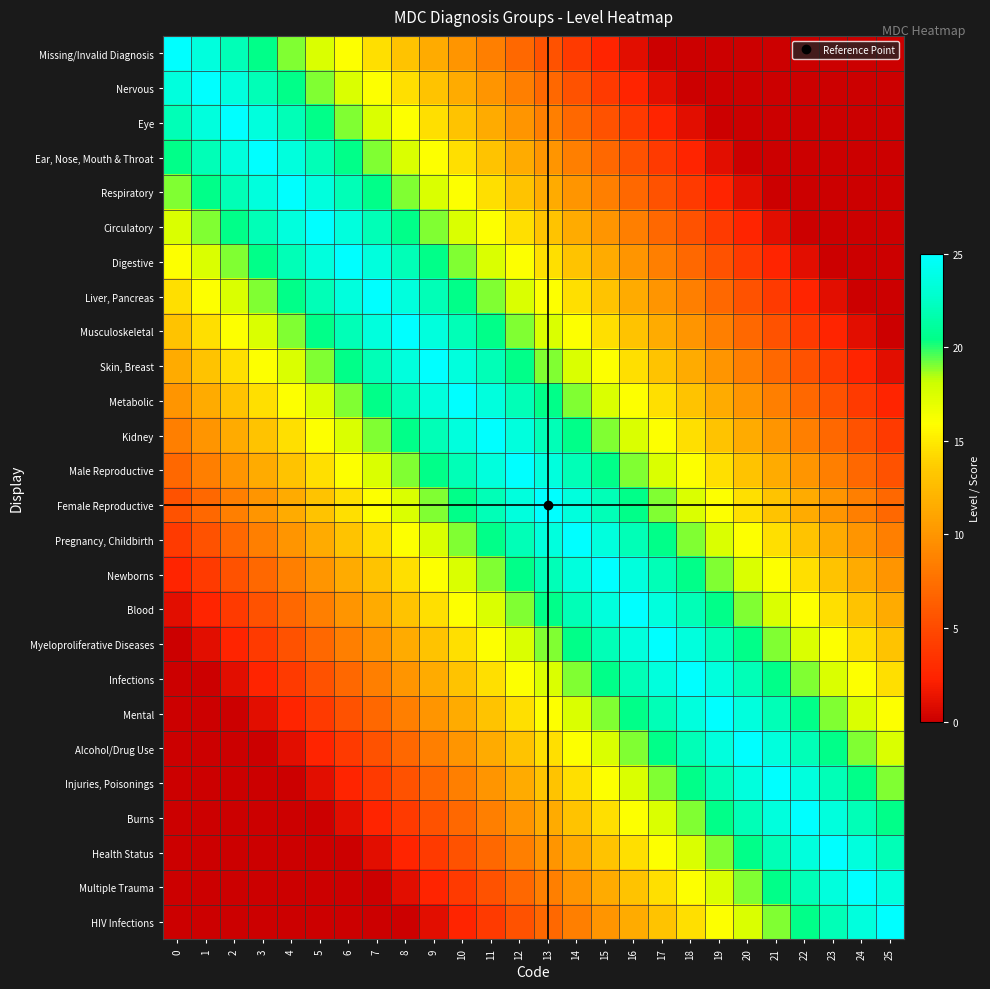

Which label corresponds to the smallest value in the chart?

17